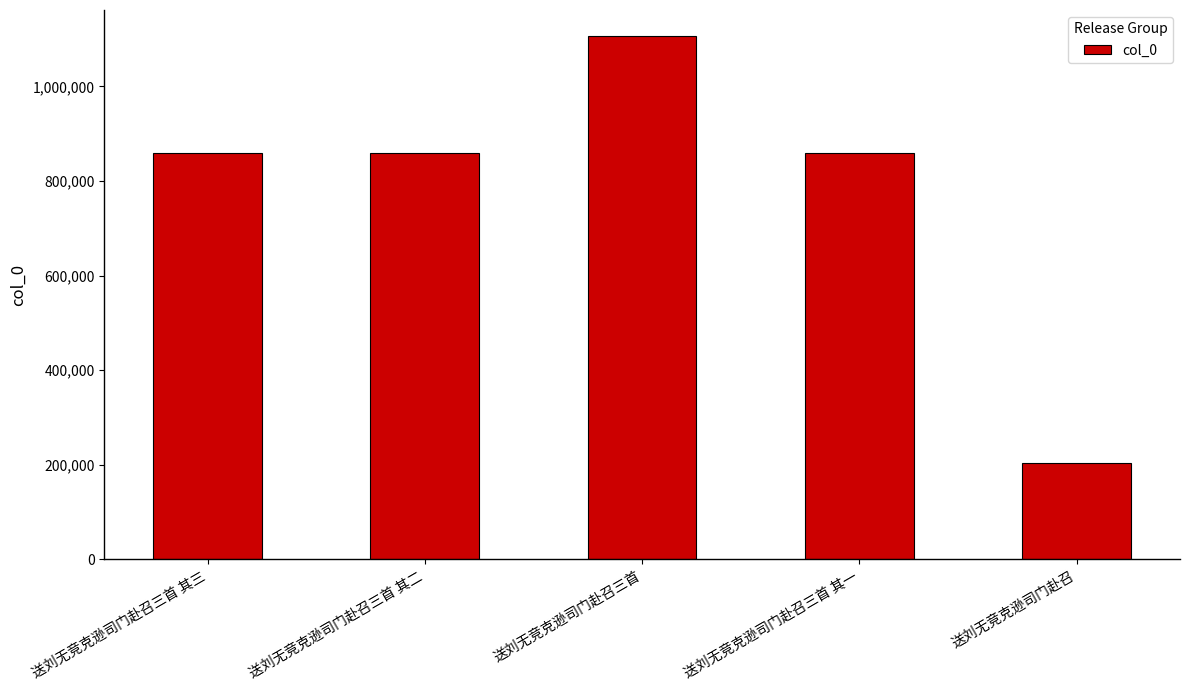

What is the average value?

778055